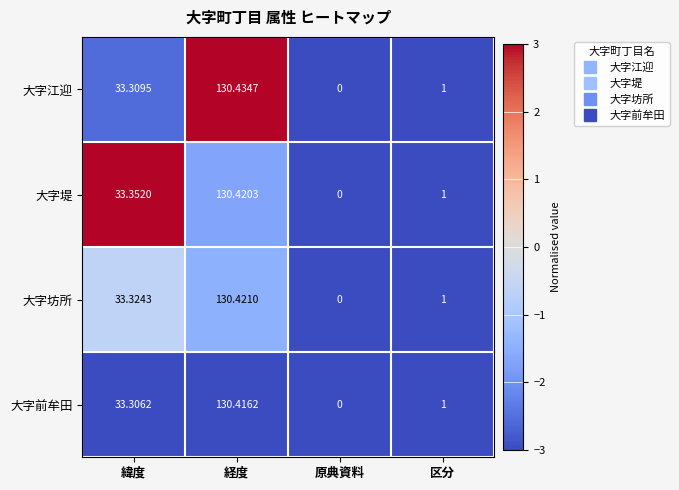

Between 緯度 and 原典資料, which series saw the biggest shift?

大字堤